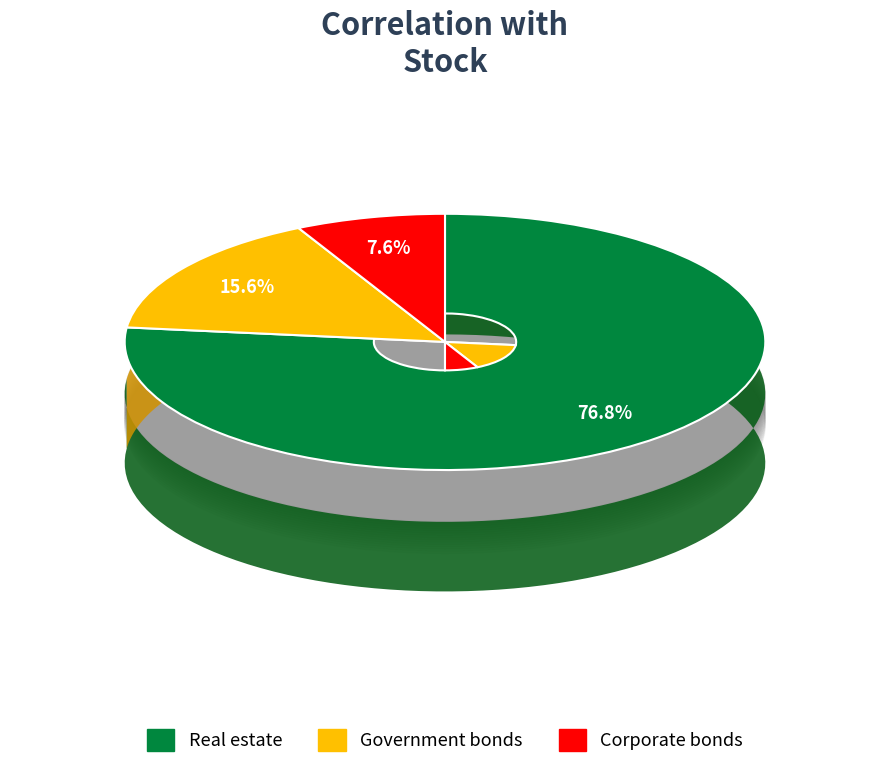

Which slice is the smallest?

Corporate bonds